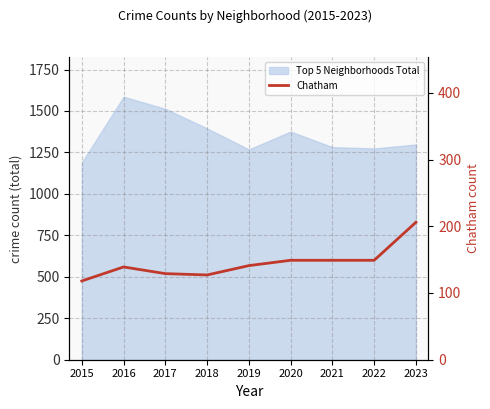

Where is the data nearest to the value 162?

2020